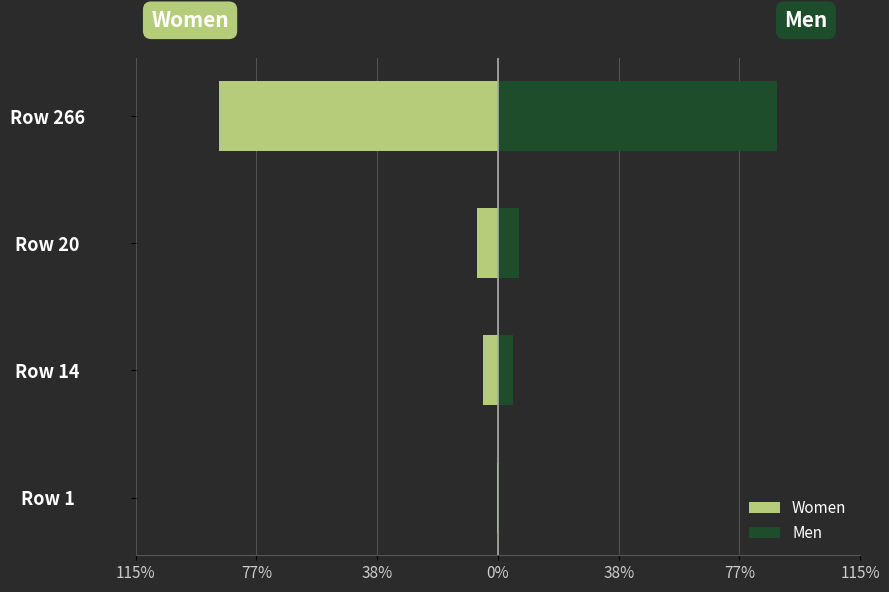

Which series has the widest spread of values?

Women